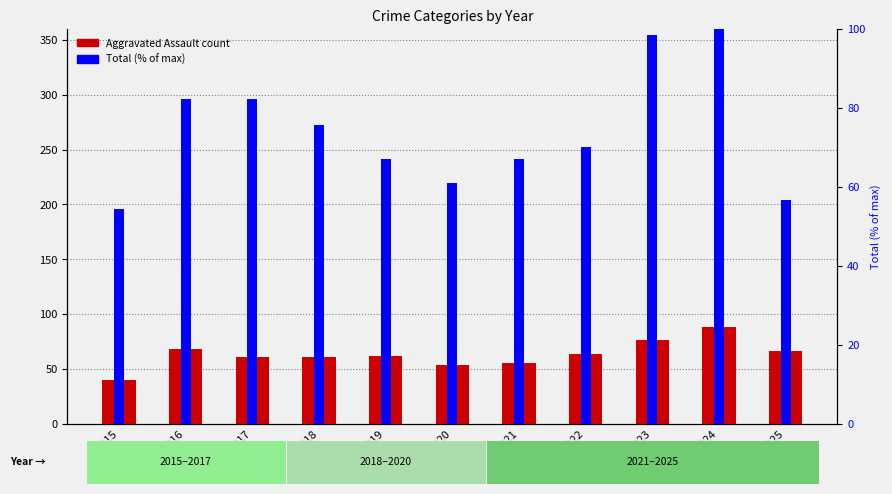

Which series has the largest range (max minus min)?

Aggravated Assault